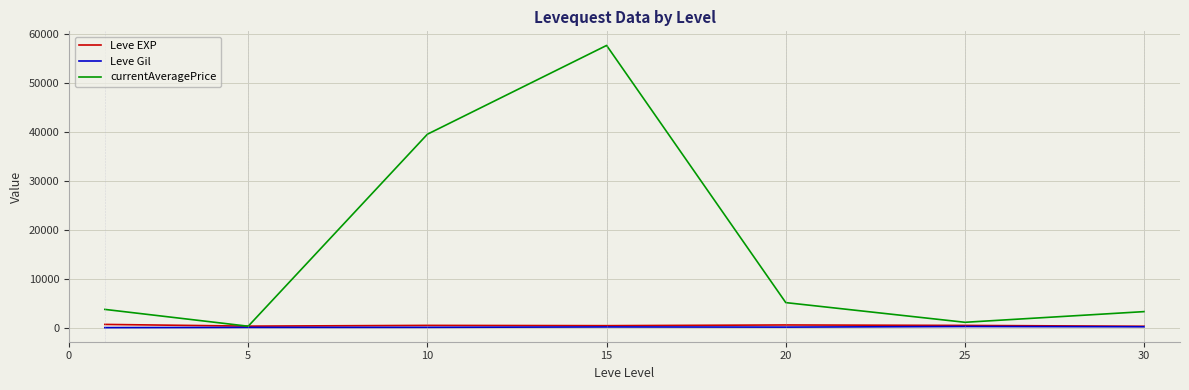

Which series has the widest spread of values?

currentAveragePrice